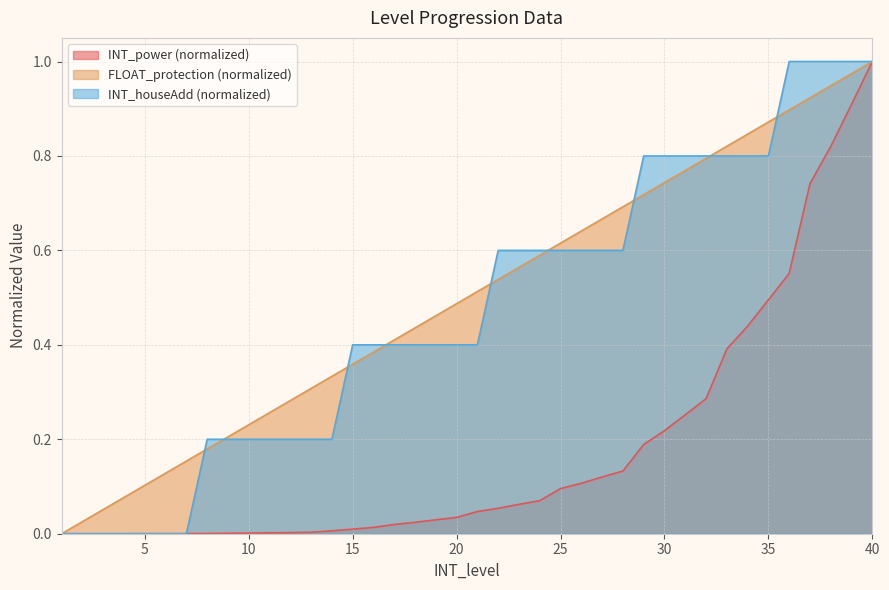

True or false: INT_power and FLOAT_protection intersect in this chart.

False